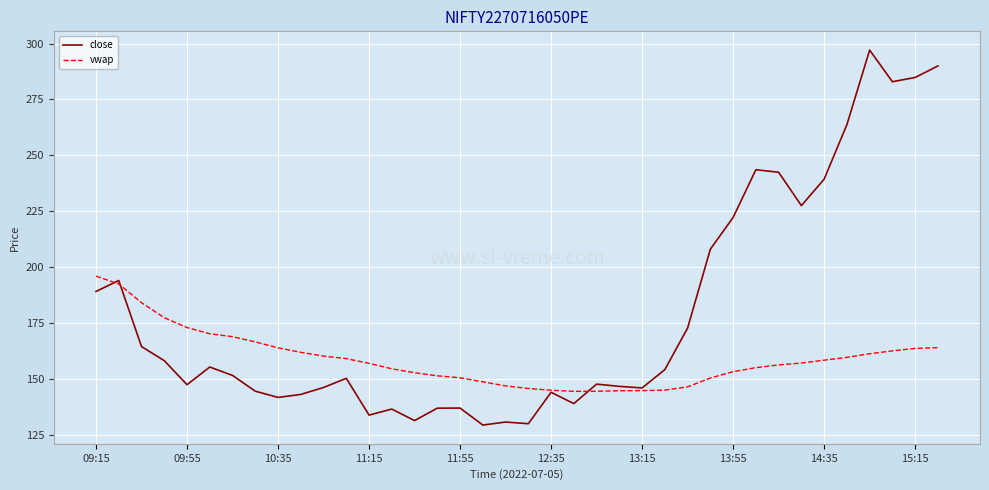

After their last crossing, which series has the higher values: close or vwap?

close